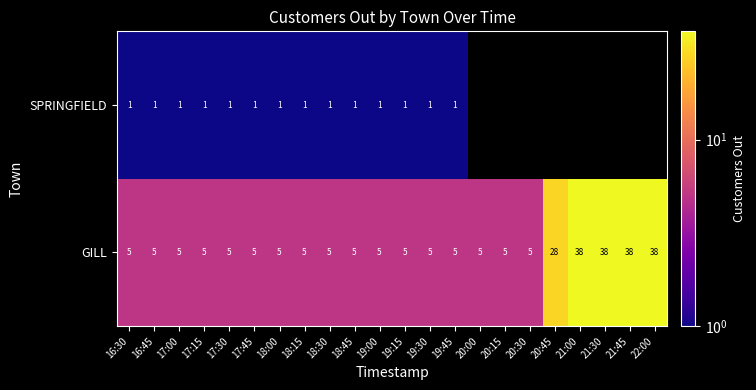

Rank the series at 19:15 from lowest to highest value.

SPRINGFIELD, GILL